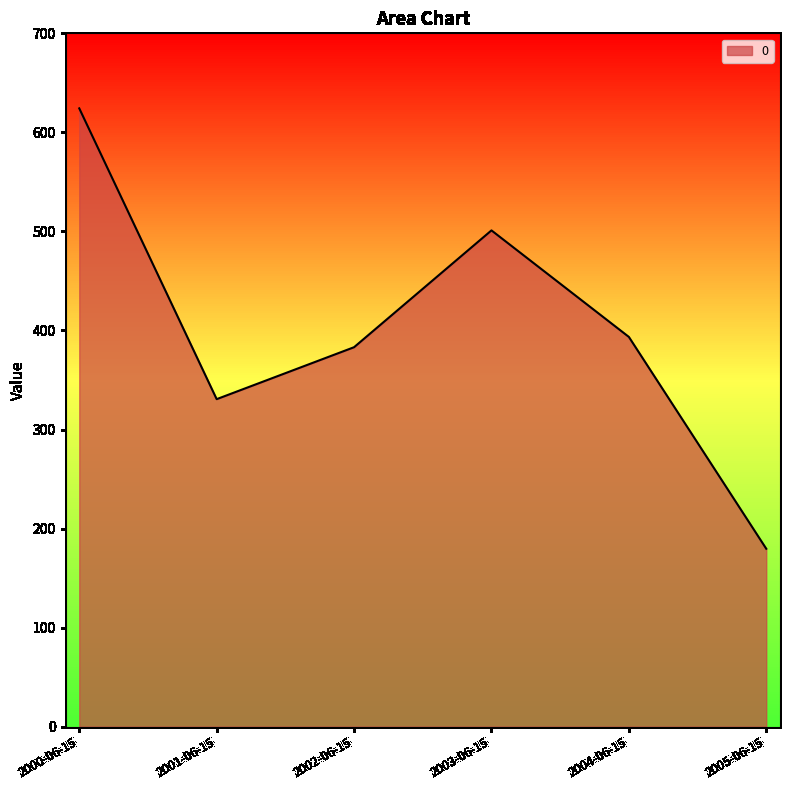

Rank the categories by value from highest to lowest.

2000-06-15, 2003-06-15, 2004-06-15, 2002-06-15, 2001-06-15, 2005-06-15